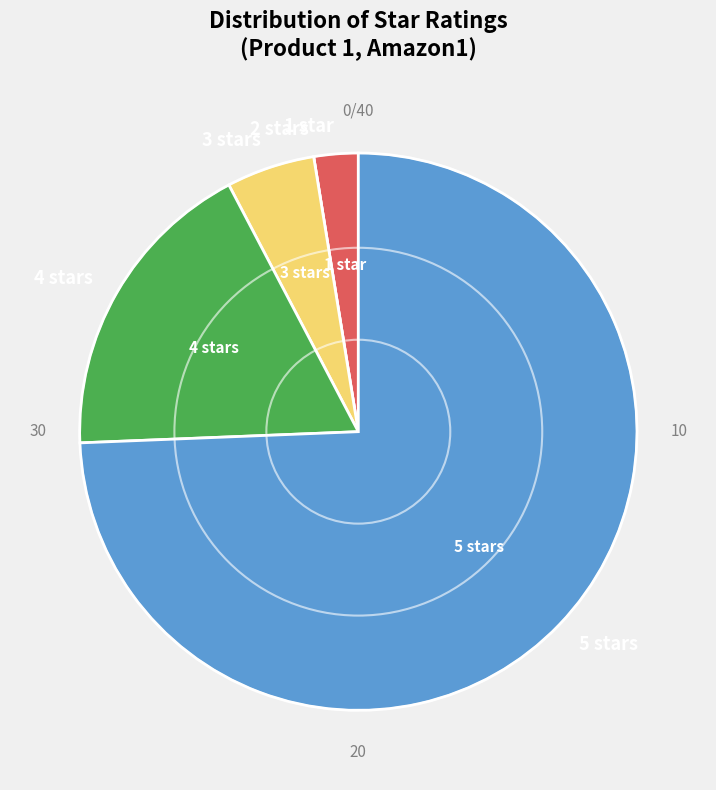

Is the sum of 1 star and 5 stars greater than half?

Yes